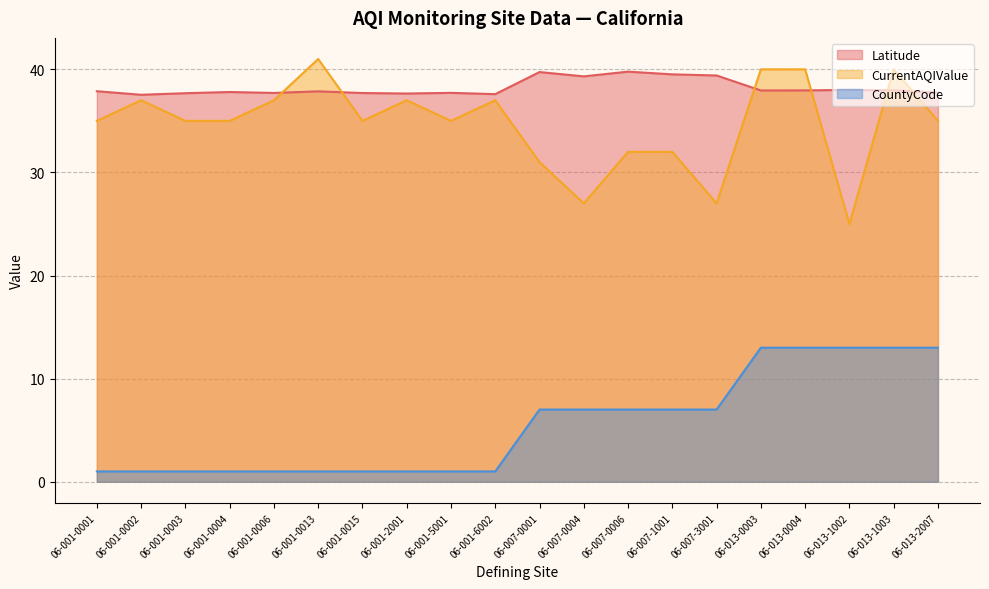

Rank the categories by Latitude value from highest to lowest.

06-007-0006, 06-007-0001, 06-007-1001, 06-007-3001, 06-007-0004, 06-013-1002, 06-013-1003, 06-013-0004, 06-013-0003, 06-001-0001, 06-001-0013, 06-001-0004, 06-013-2007, 06-001-5001, 06-001-0006, 06-001-0015, 06-001-0003, 06-001-2001, 06-001-6002, 06-001-0002